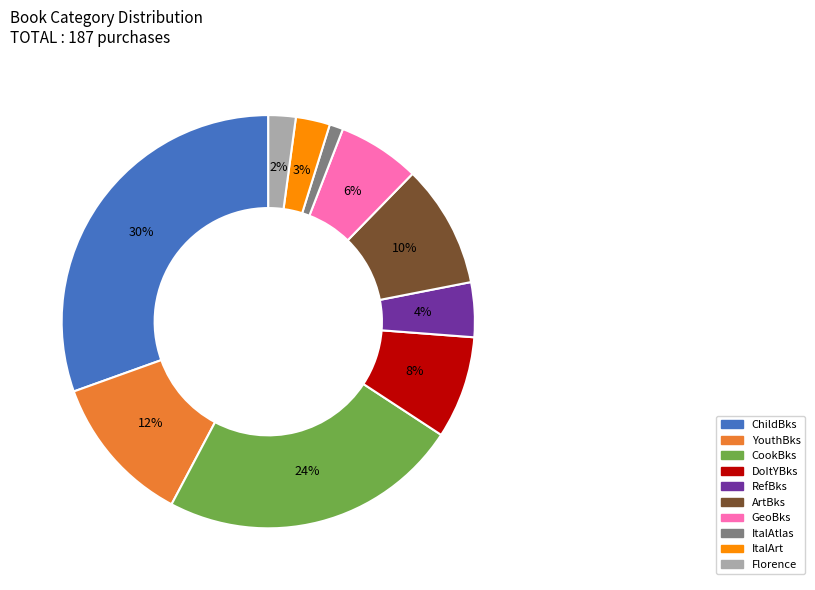

Which slice is the largest?

ChildBks